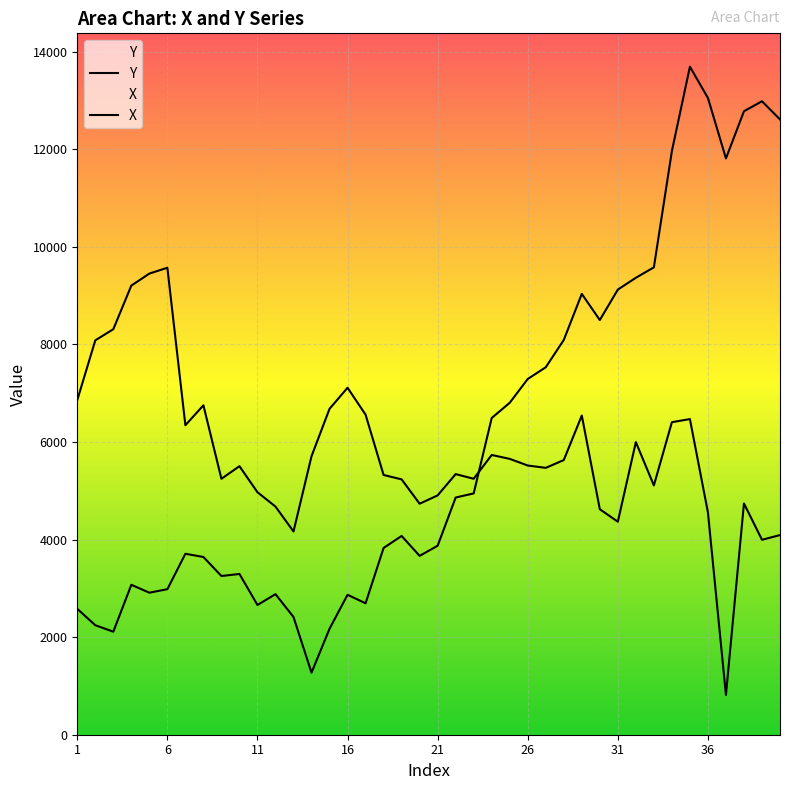

Which series has the widest spread of values?

Y